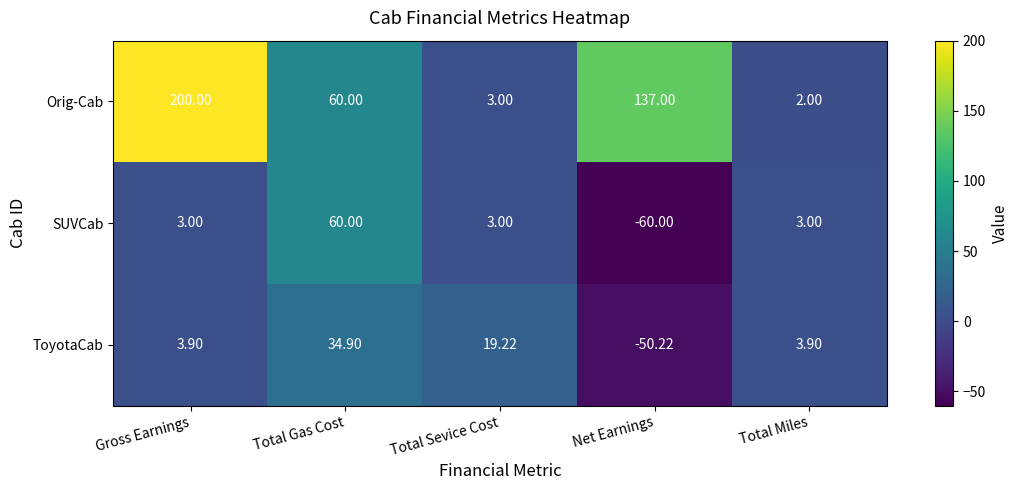

Which series has the largest total across all categories?

Orig-Cab